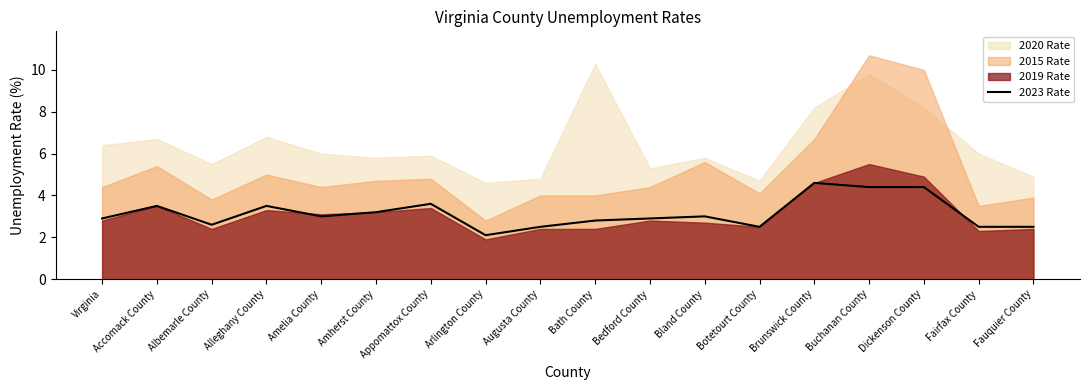

What is the label of the 15th point from the left?

Buchanan County